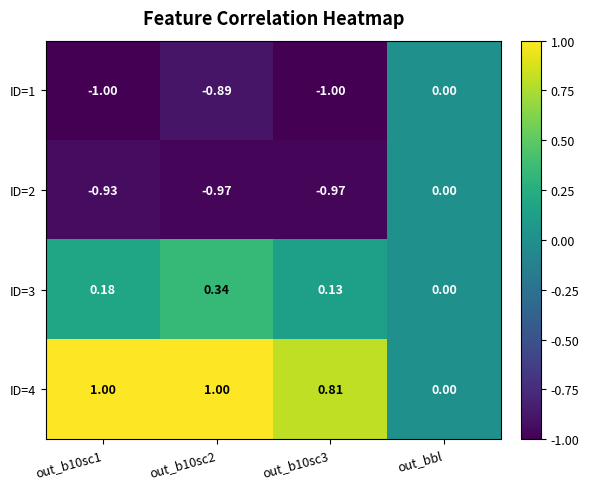

At which category is the sum across all series the highest?

out_bbl